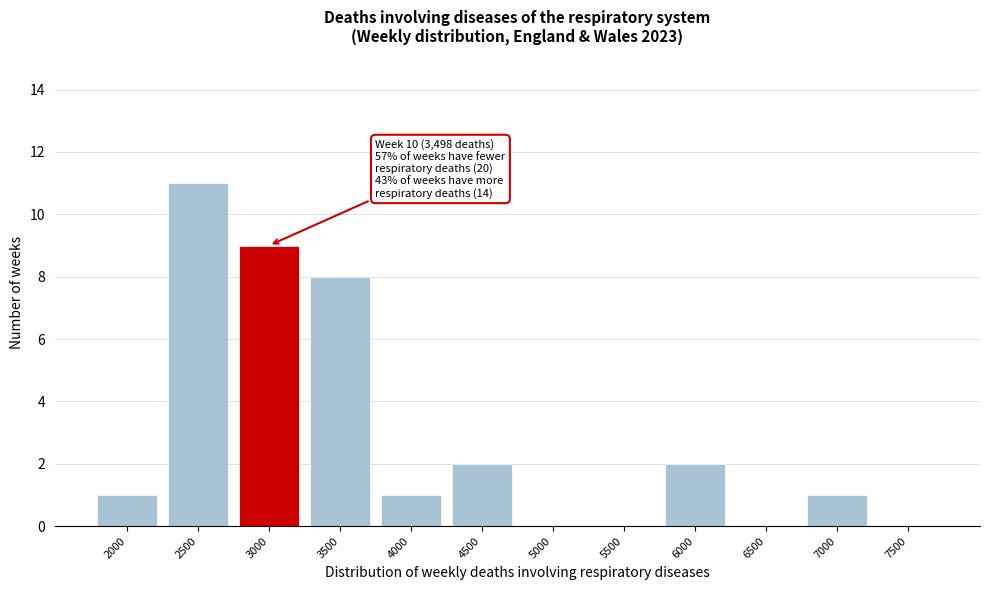

Reading left to right, extract all data points from this chart.

2000=1	2500=11	3000=9	3500=8	4000=1	4500=2	5000=0	5500=0	6000=2	6500=0	7000=1	7500=0